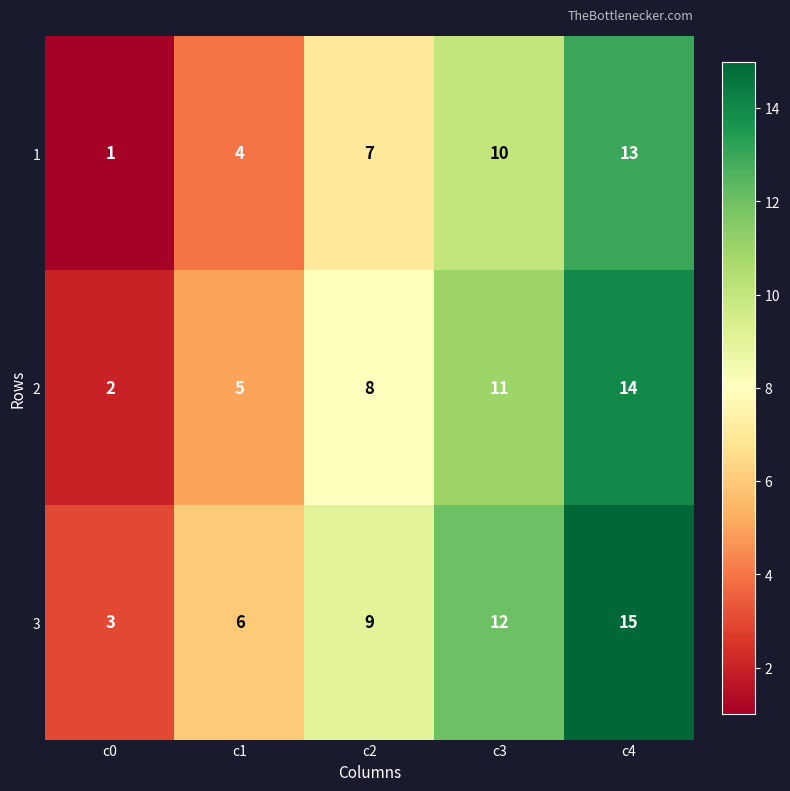

Rank the categories by 2 value from lowest to highest.

c0, c1, c2, c3, c4